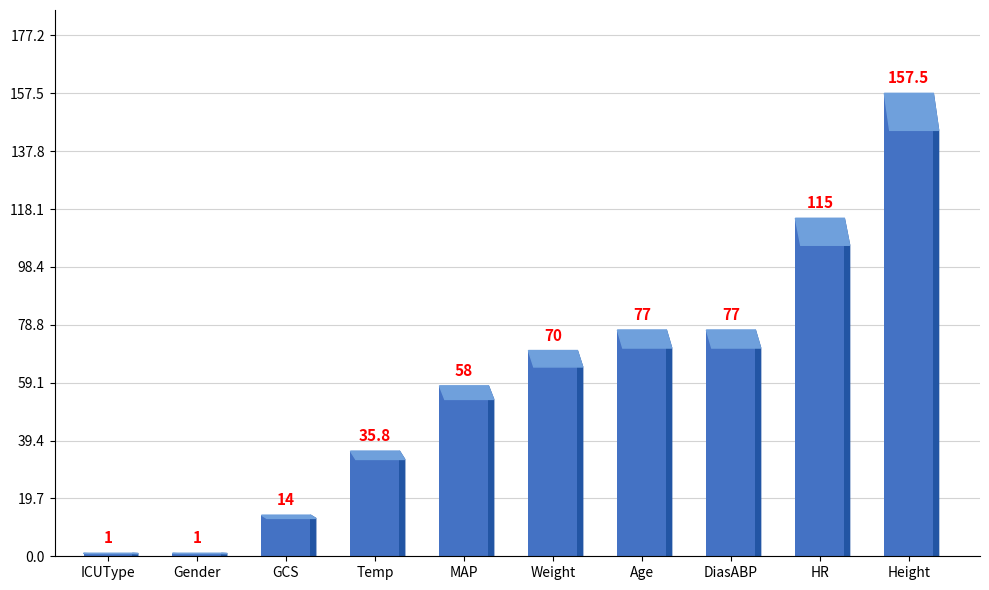

What is the change in value from Gender to HR?

+114.0